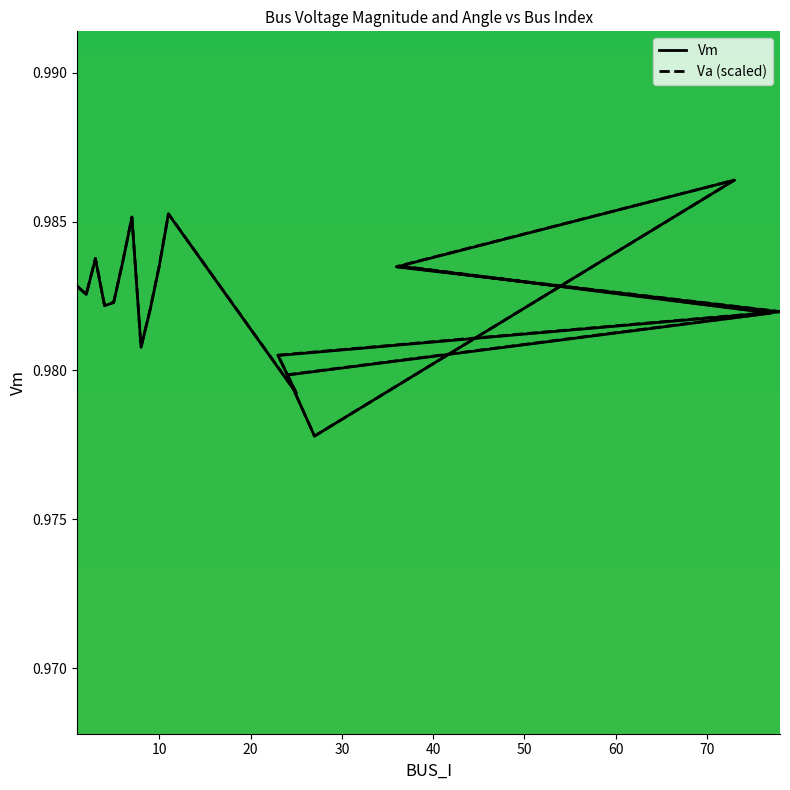

True or false: Vm and Va (scaled) intersect in this chart.

False